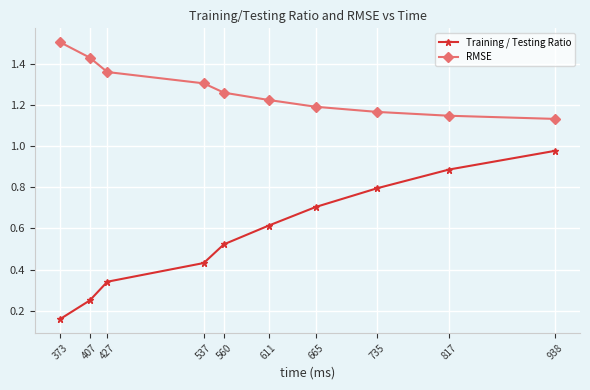

What is the maximum value shown in the chart?

1.5